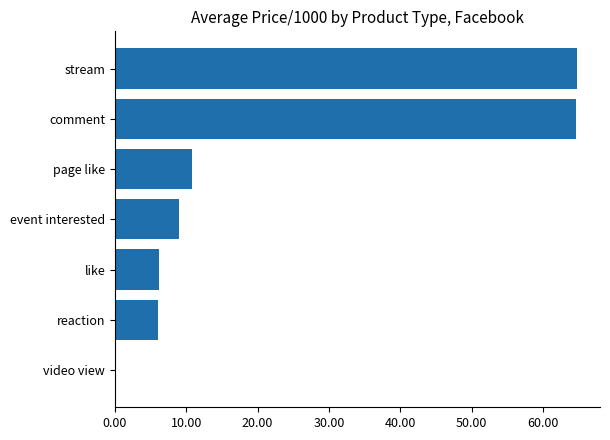

What is the sum of all values?

161.7